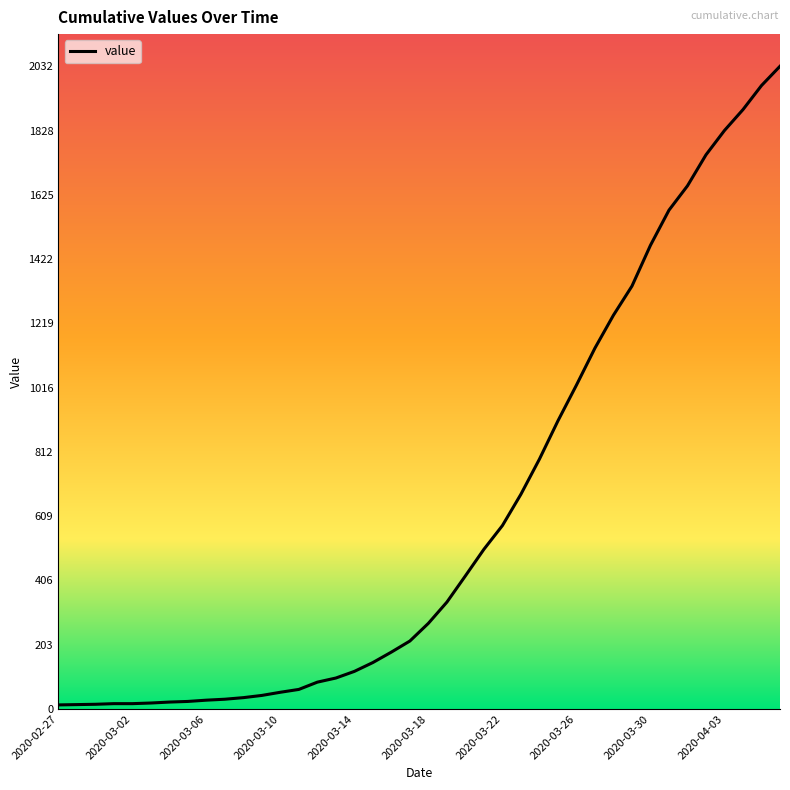

What is the difference between the maximum and minimum values?

2019